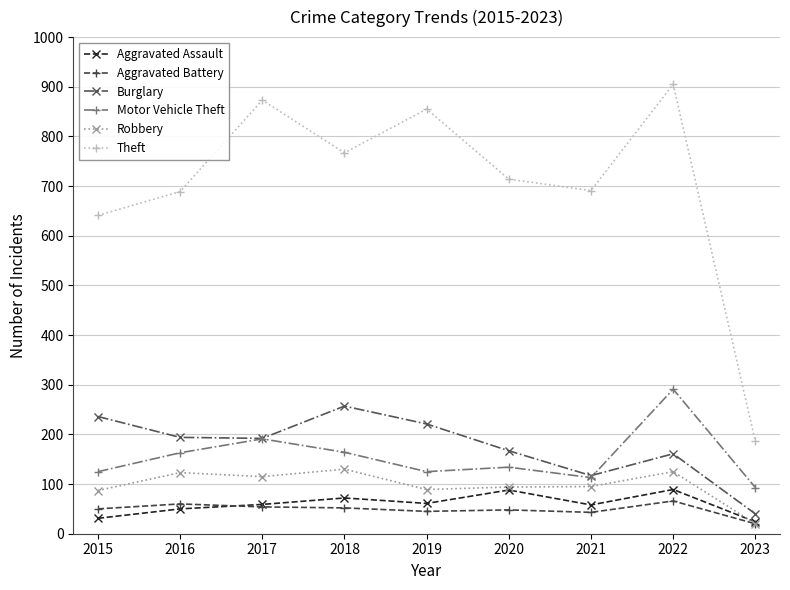

True or false: Theft has more than 1 interior local peaks.

True